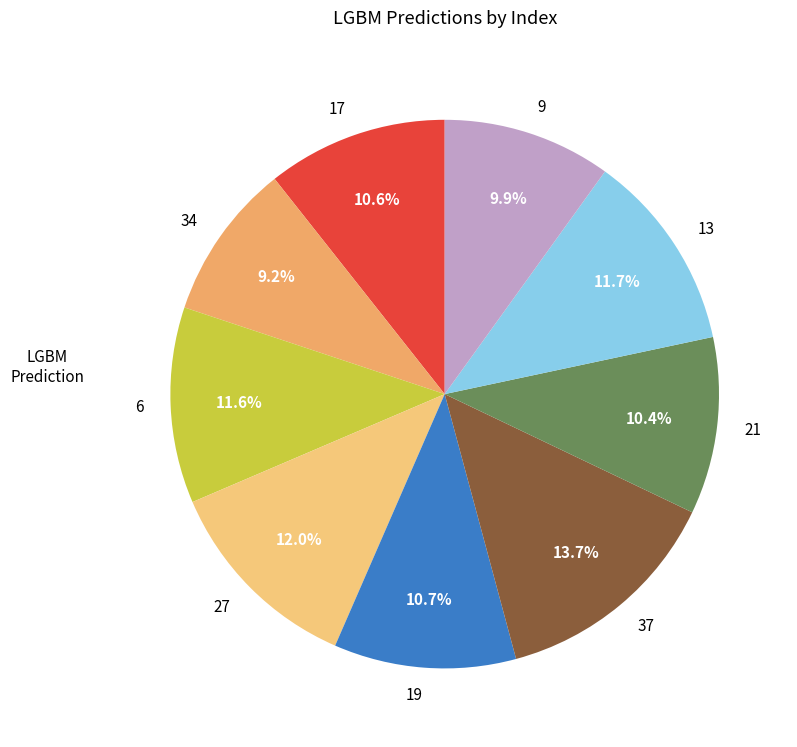

What is the smallest slice in the pie chart?

34